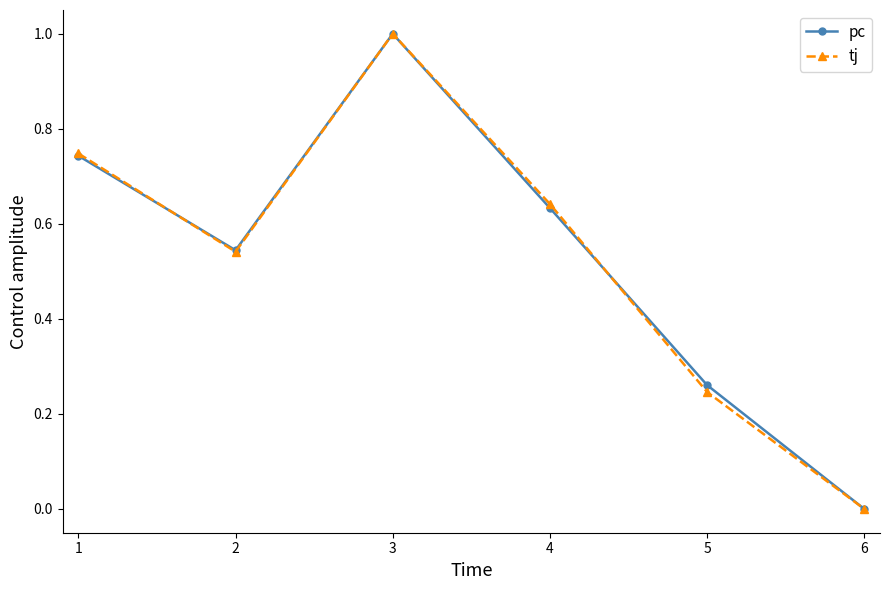

Is the value of pc at 5 greater than the value of tj at 2?

No